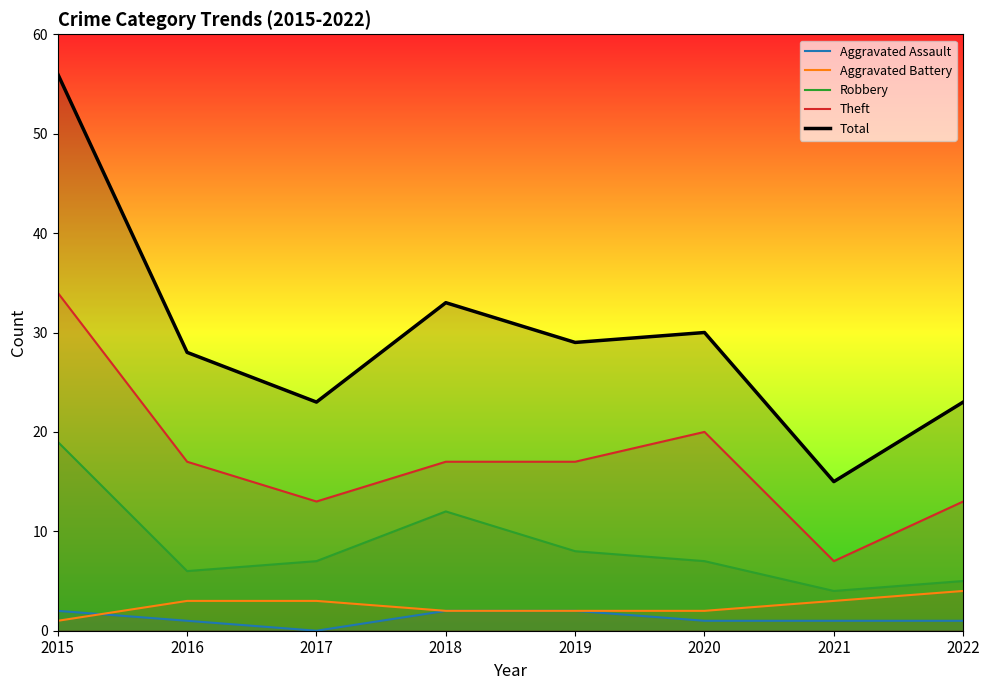

How many data points does each series have?

8